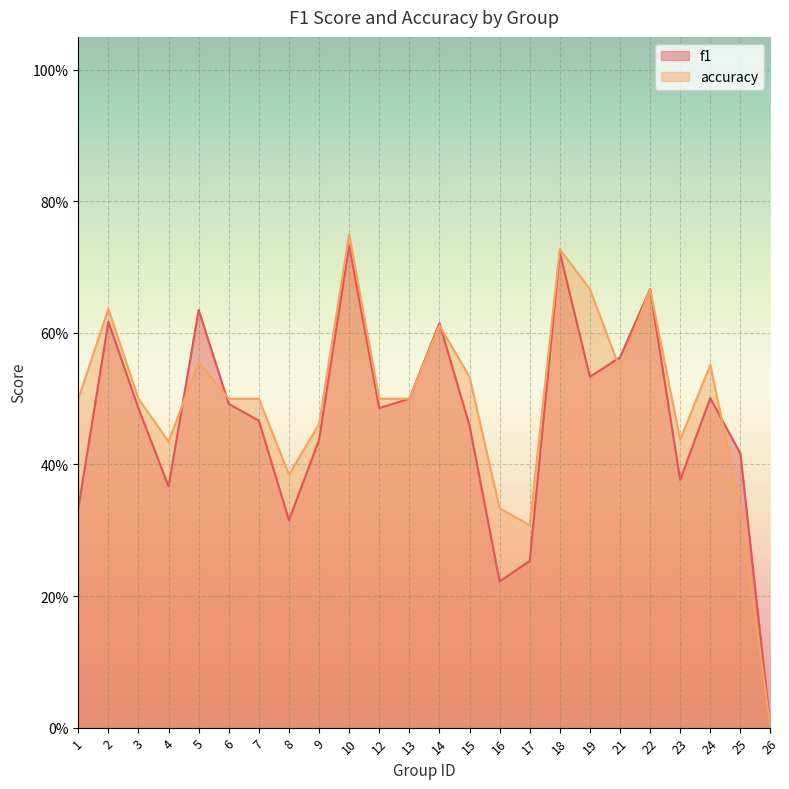

What is the sum of all f1 values?

11.2